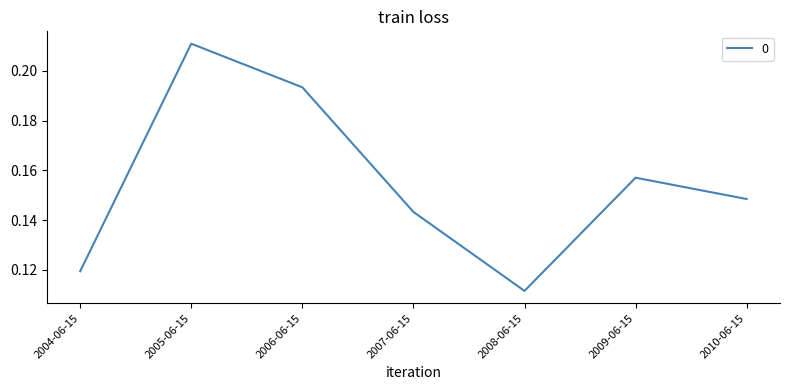

Is this an area chart (filled region under the line)?

No